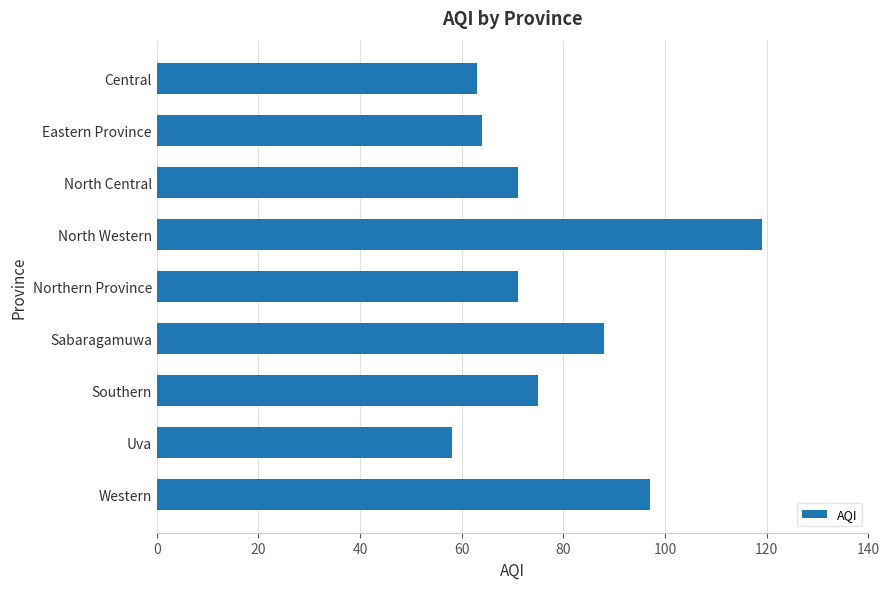

What is the sum of all values?

706